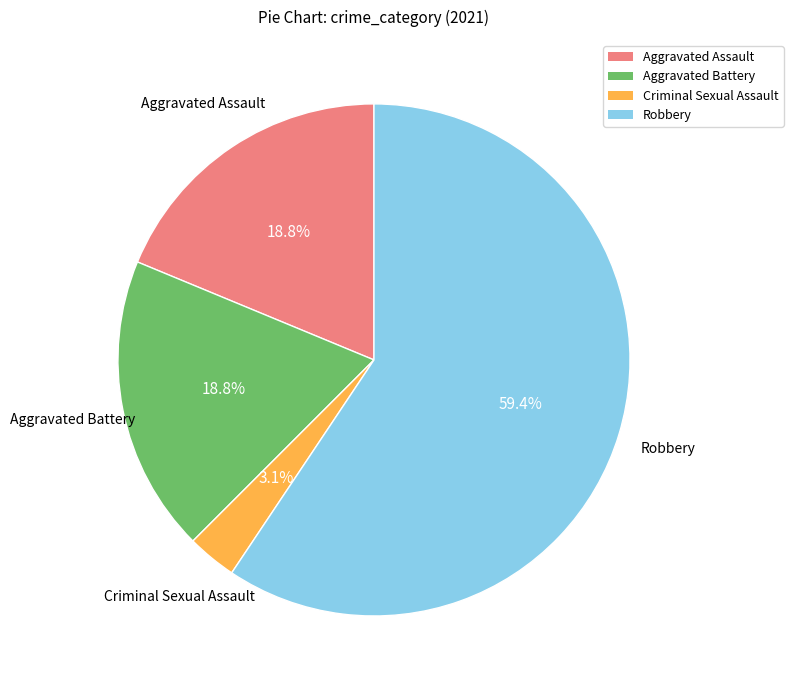

To the nearest percent, what is the difference between the largest and smallest slice percentages?

56%